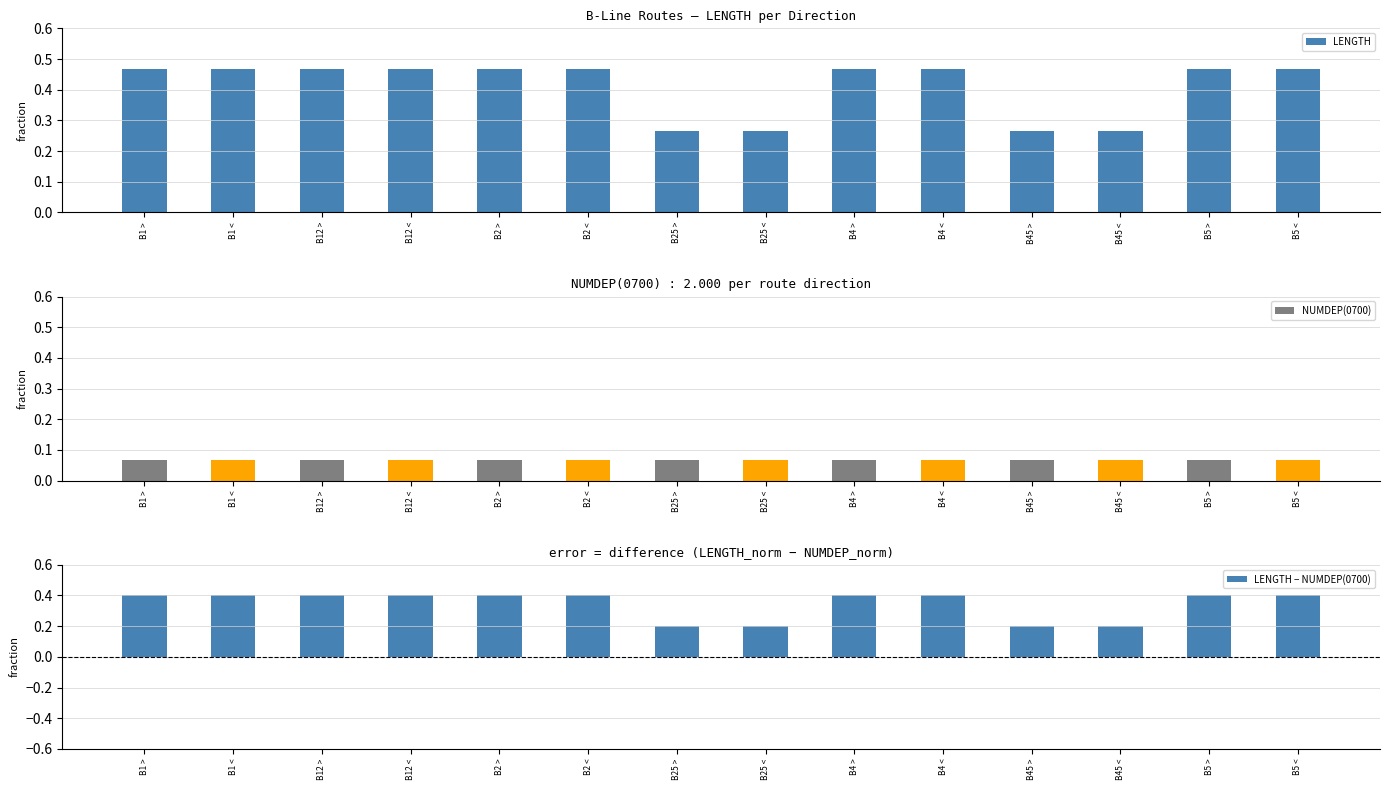

Is it true that NUMDEP(0700) equals 0.1 at B45 >?

True